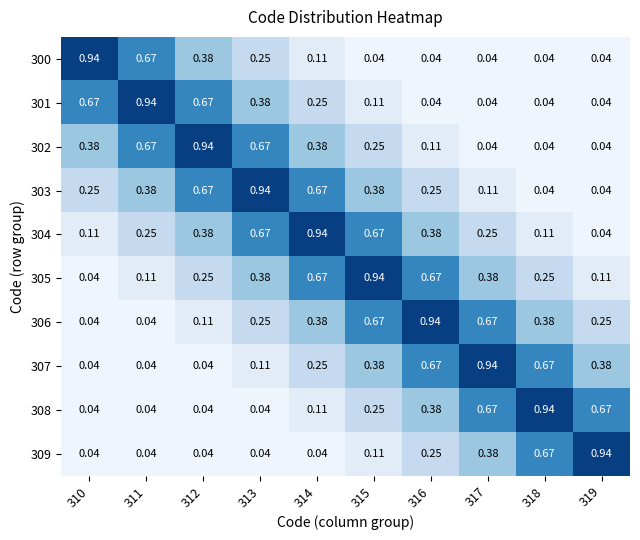

Which series has the largest total across all categories?

304